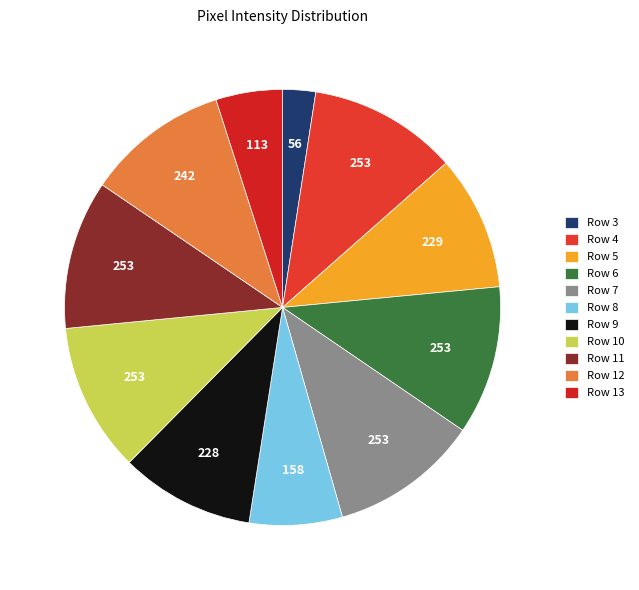

Which category has the smallest portion of the pie?

Row 3